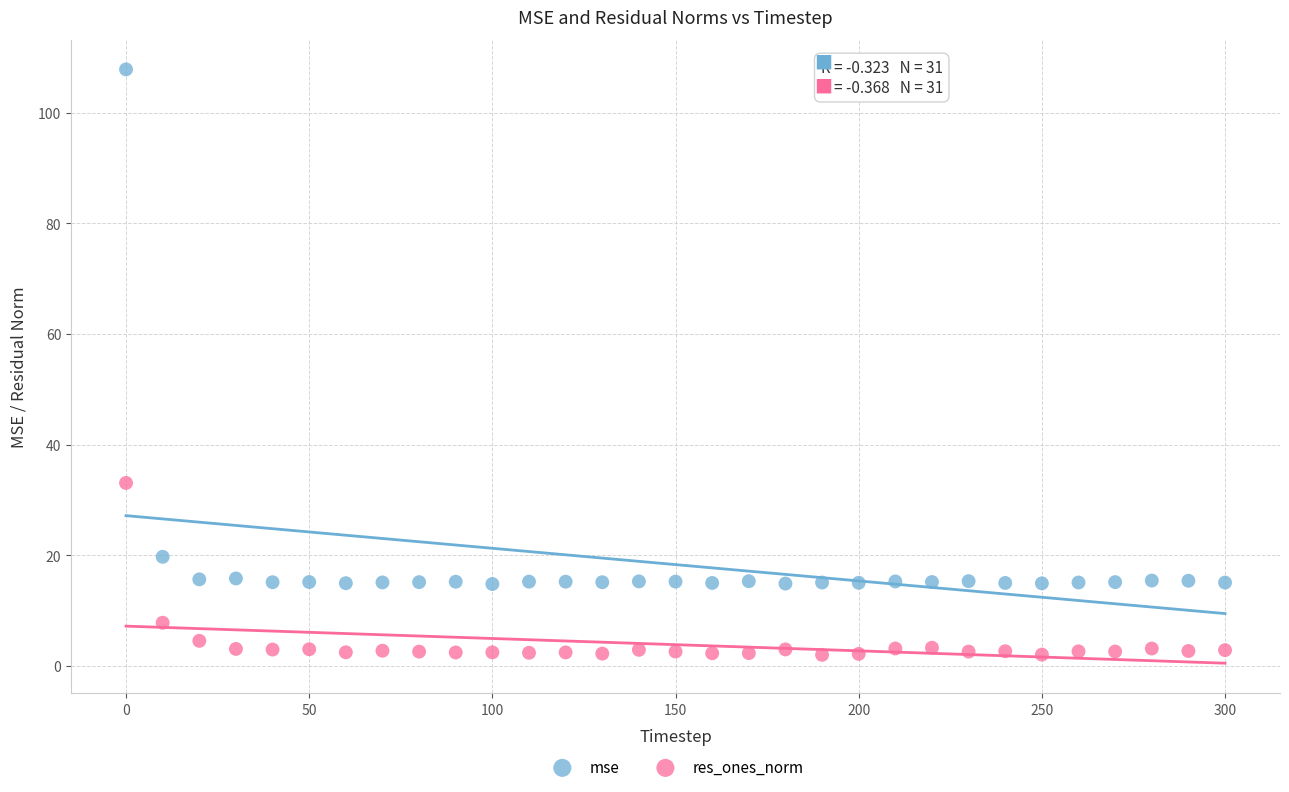

Which series reaches the minimum Y coordinate?

res_ones_norm